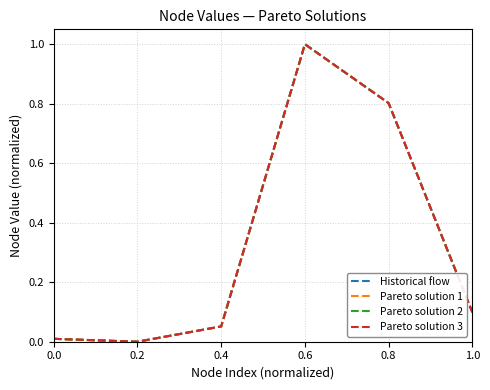

The value of Pareto solution 1 at 0.4 is 0.1. True or false?

True